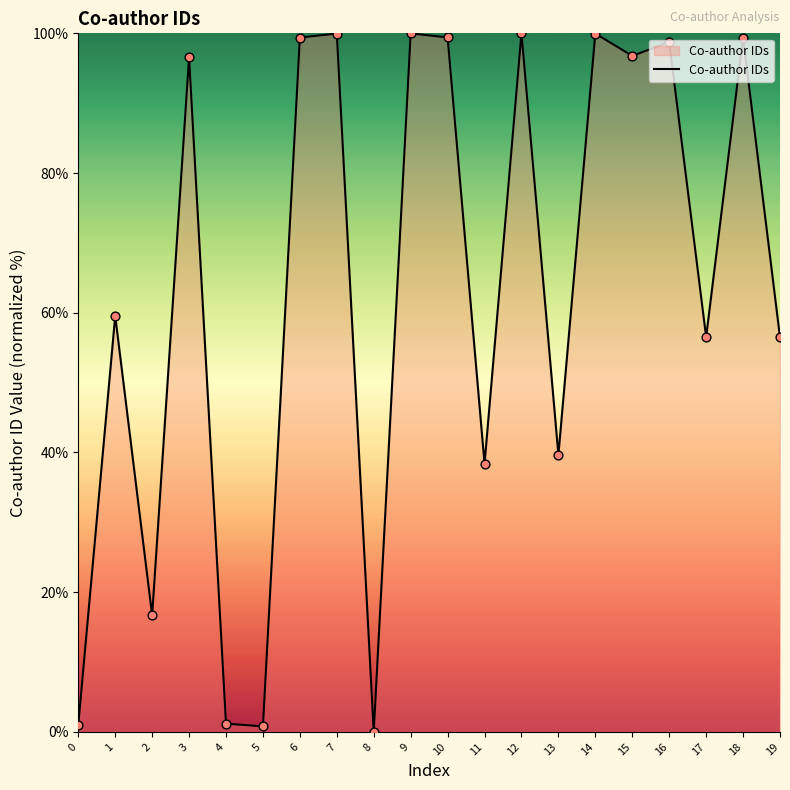

Which has a higher value, 6 or 0?

6